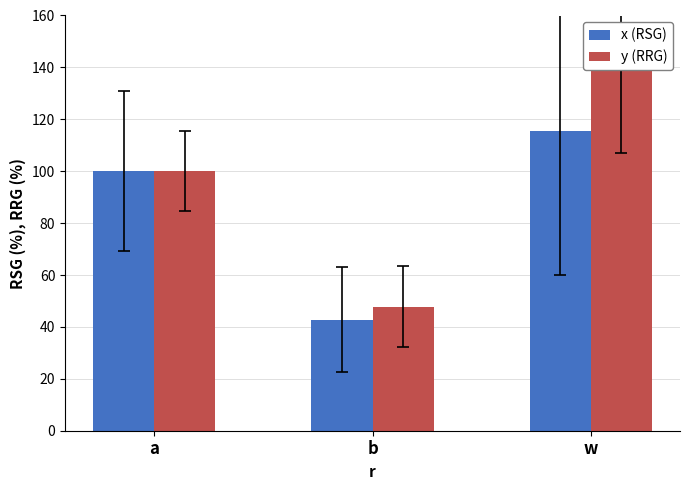

What is the difference between the maximum and minimum values in the y (RRG) series?

91.2